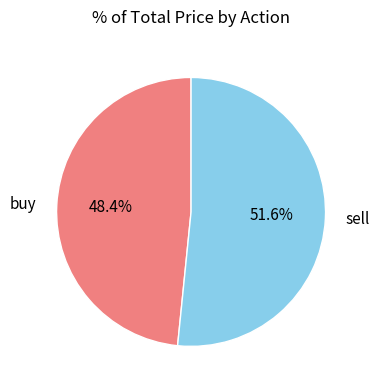

To the nearest percent, what is the difference between the buy and sell slice percentages?

3%